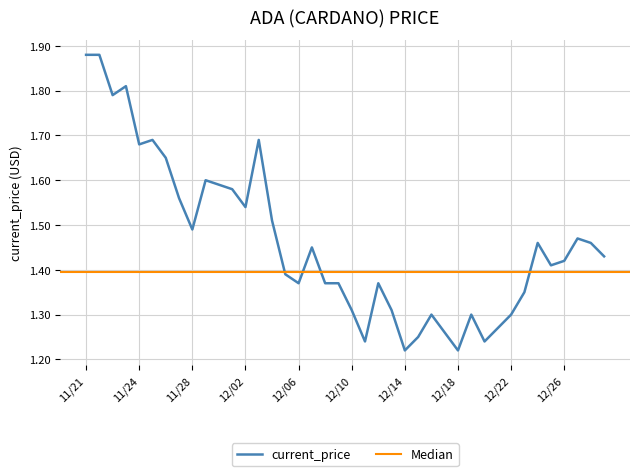

The chart shows a value of 2.6 at 11/26. True or false?

False